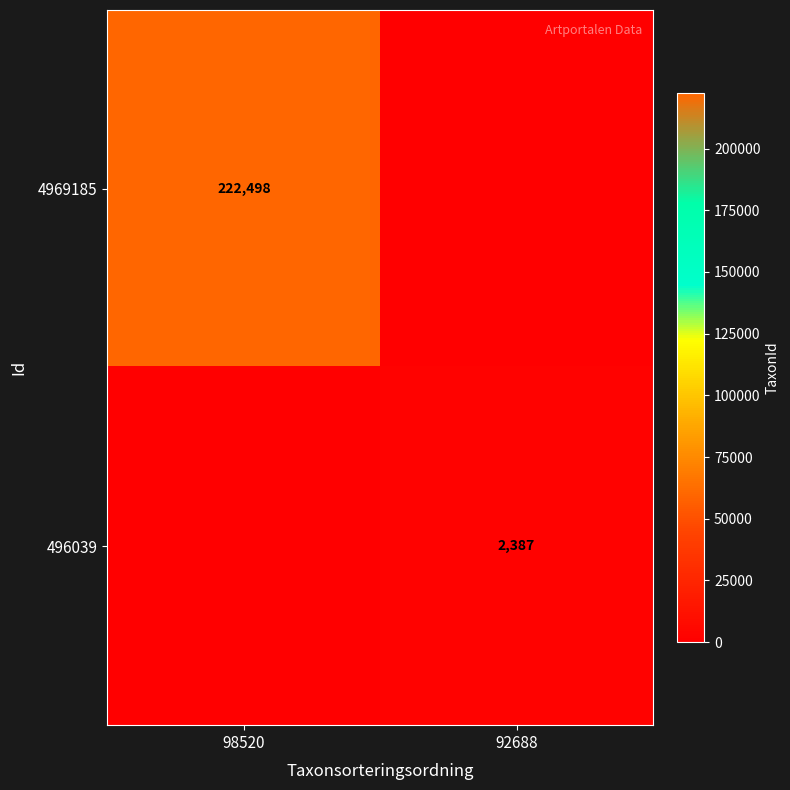

The 4969185 series shows 48345 at 98520. True or false?

False